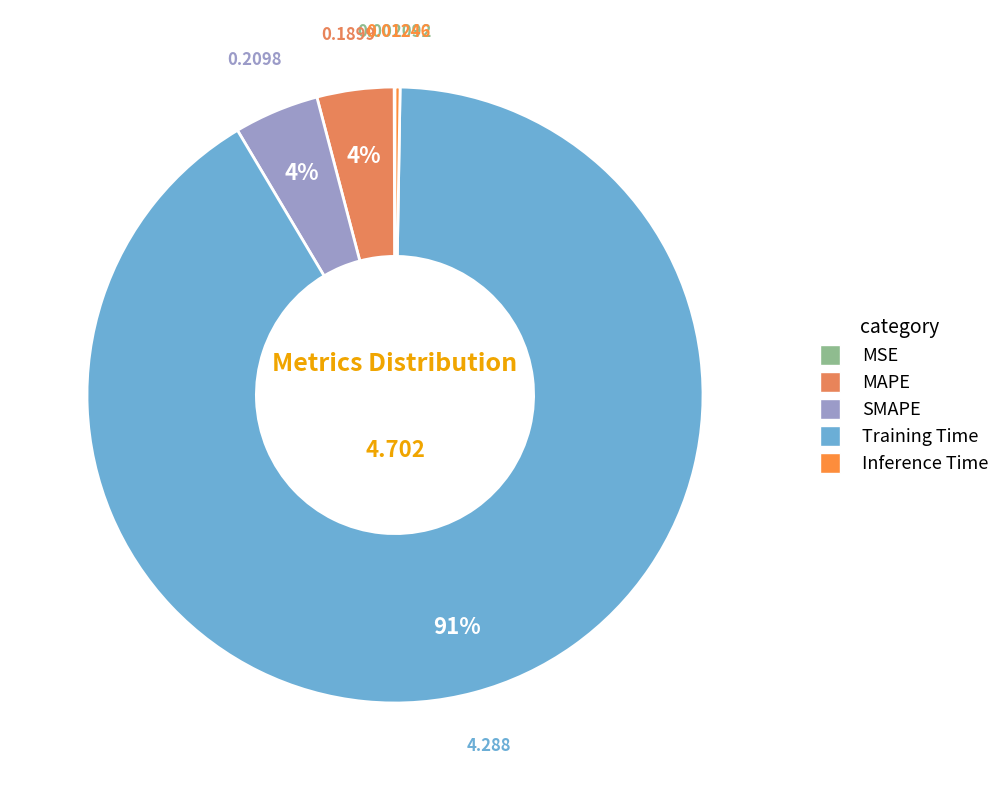

To the nearest percent, what is the difference between the largest and smallest slice percentages?

91%